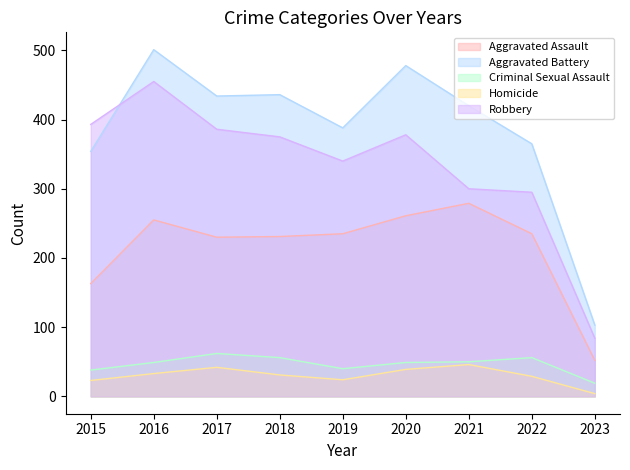

Between 2017 and 2022, which series saw the biggest shift?

Robbery